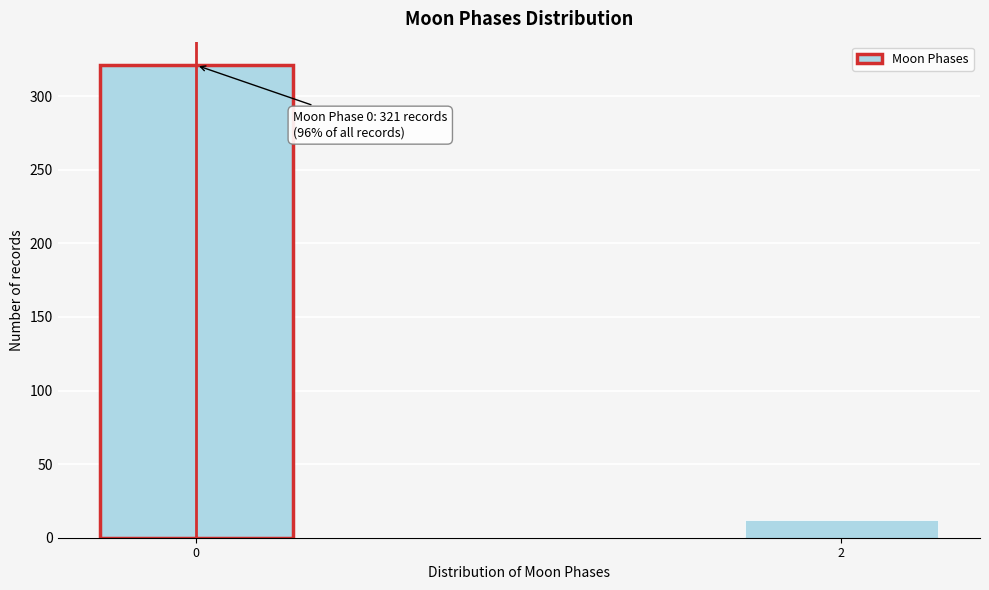

Reading left to right, list all the values displayed in this chart.

321	12